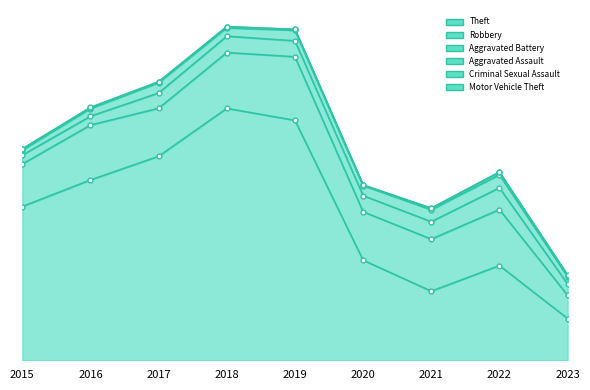

What is the difference between the maximum and minimum values in the Robbery series?

375